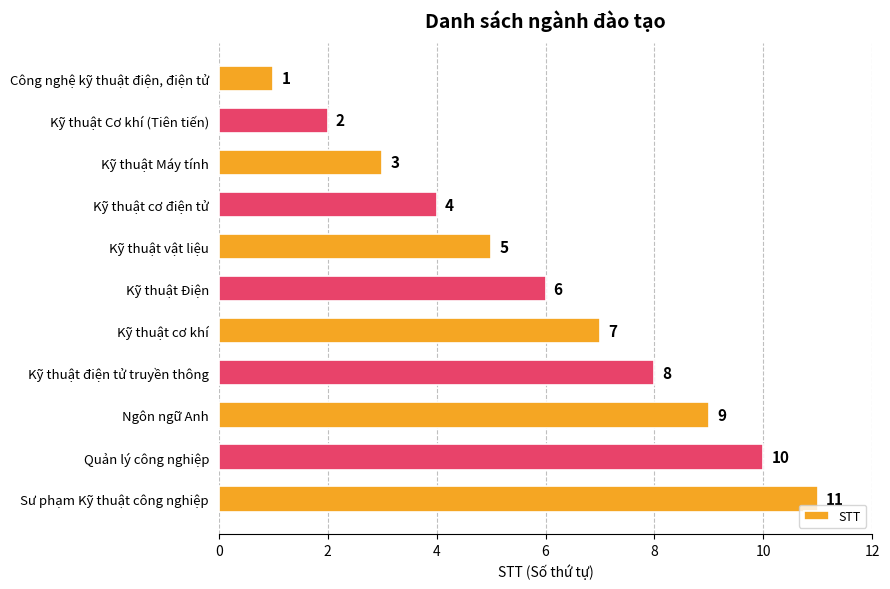

What is the difference between the values at Quản lý công nghiệp and Kỹ thuật vật liệu?

5